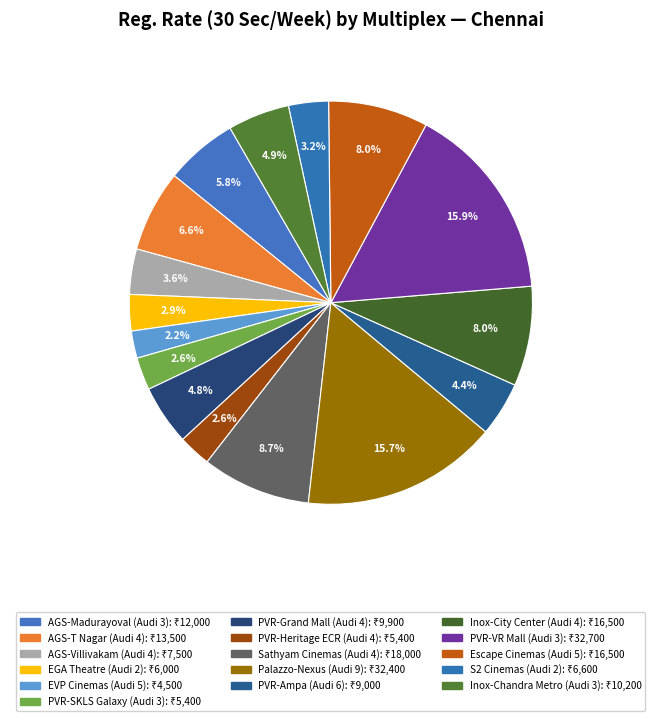

How many slices are in this pie chart?

16